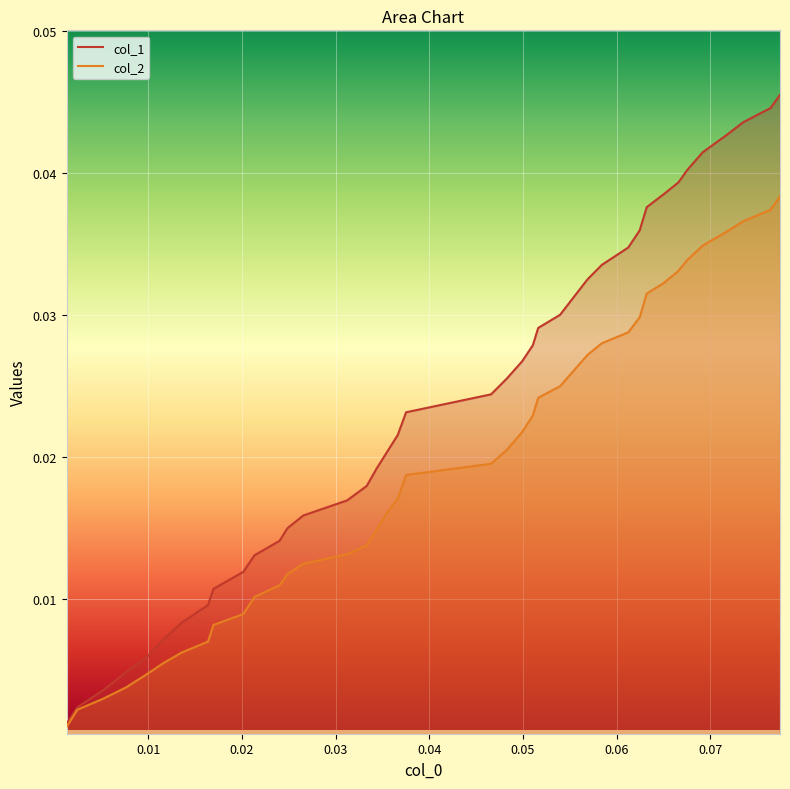

True or false: col_2 and col_1 cross at least once.

False